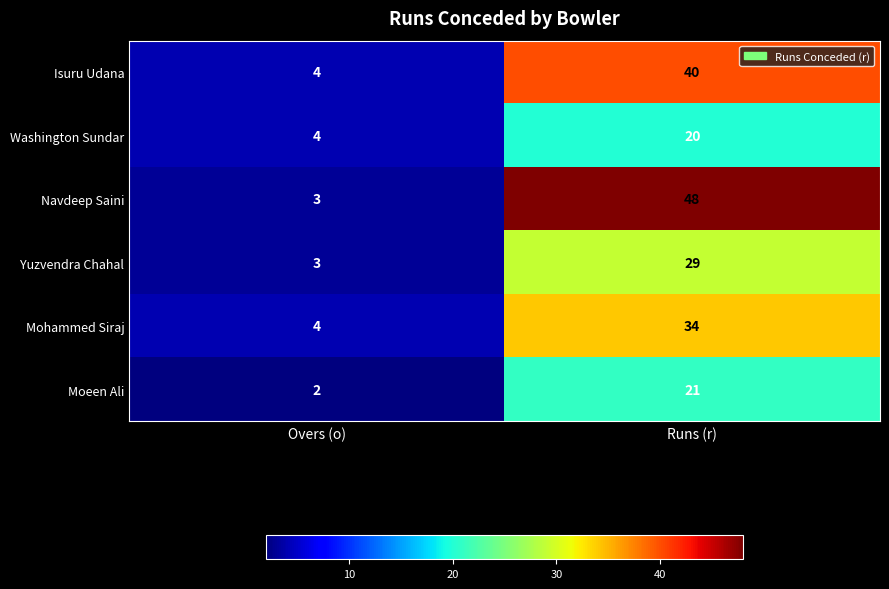

What is the total value across all series at Overs (o)?

20